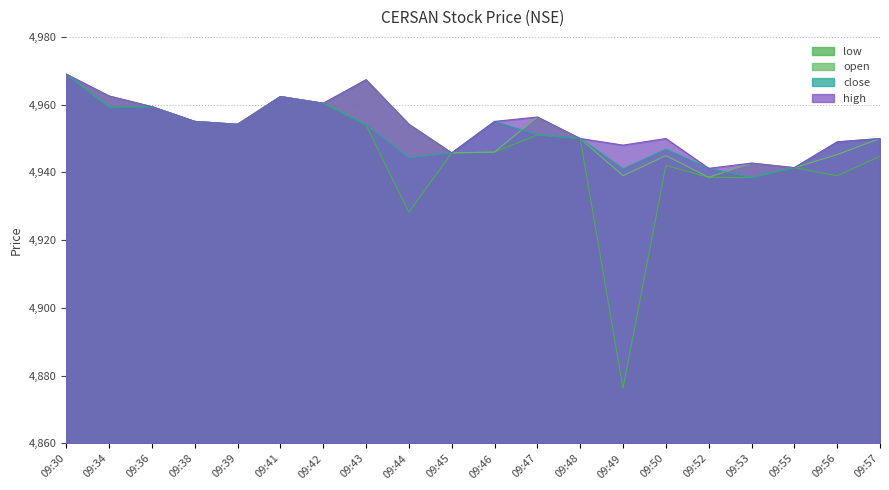

The open series shows 4942.8 at 09:53. True or false?

True